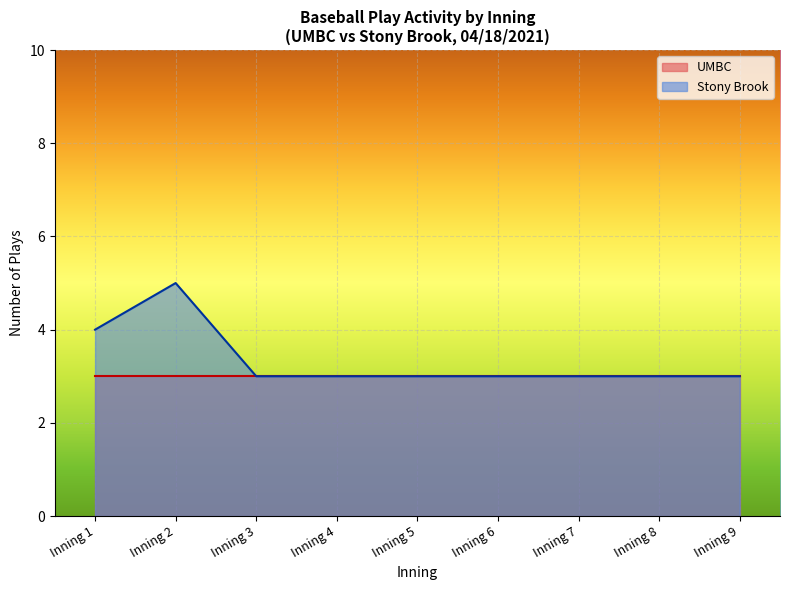

Which series has the largest total across all categories?

Stony Brook